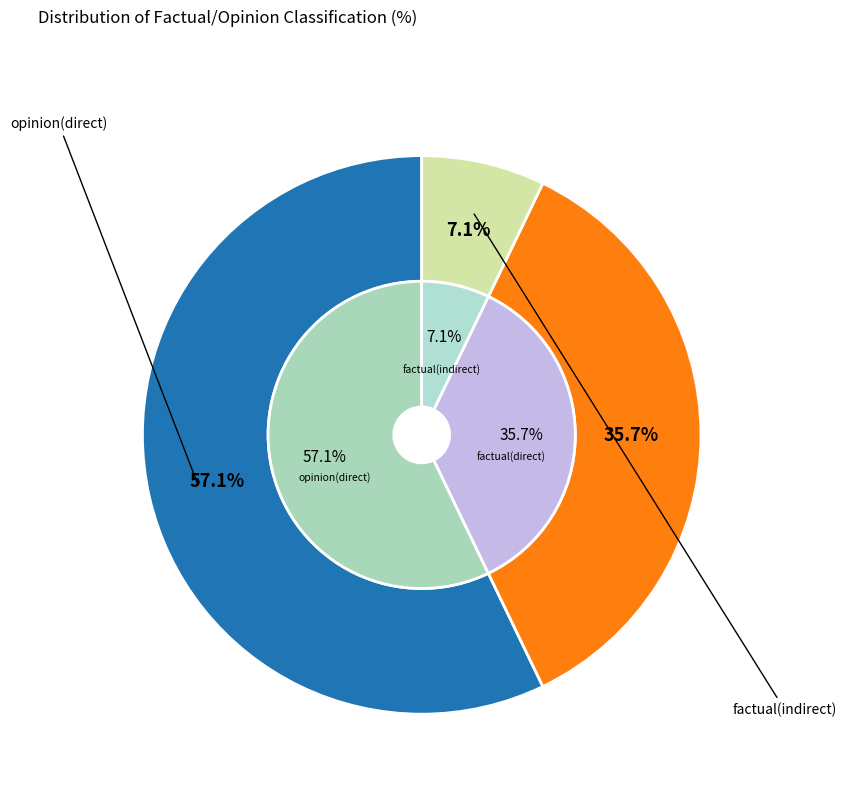

The opinion(direct) slice represents 63% of the pie. True or false?

False